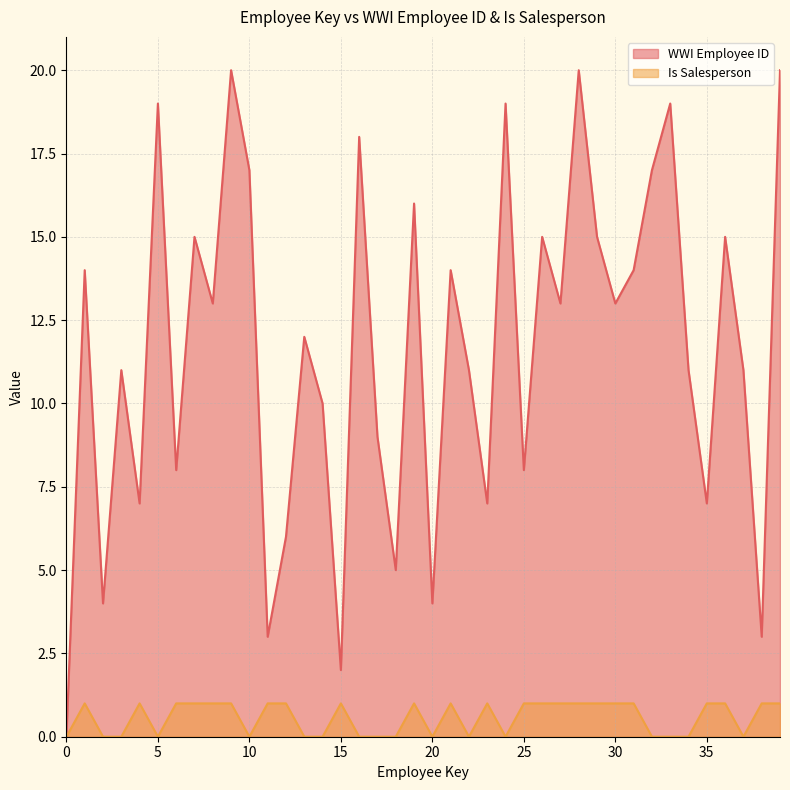

Which category has the highest value across all series?

9